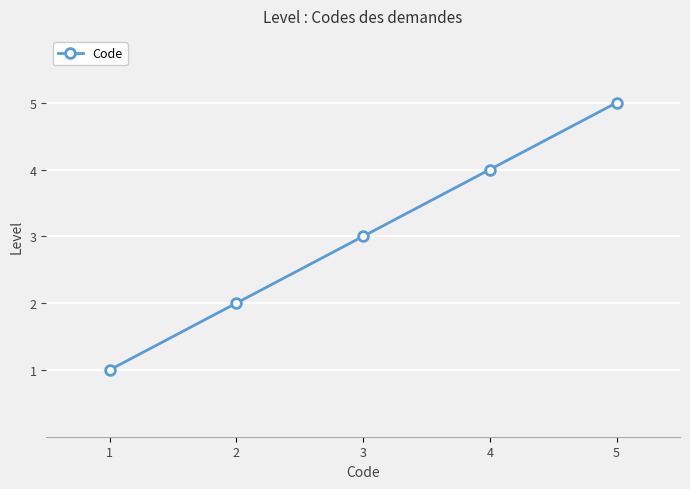

How many data points does each series have?

5